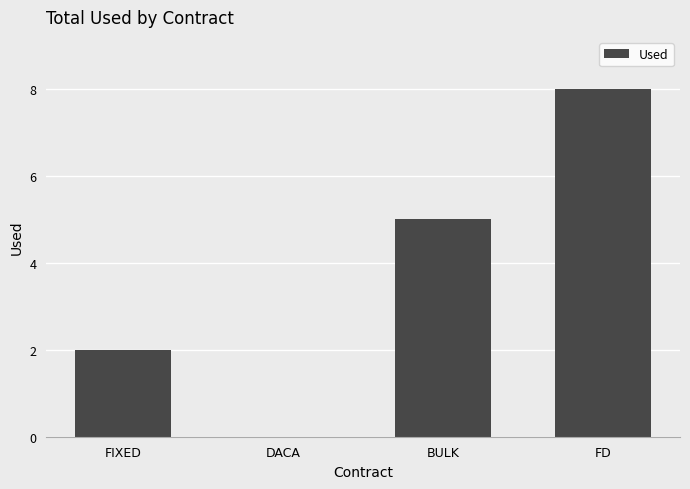

What is the change in value from BULK to FD?

+3